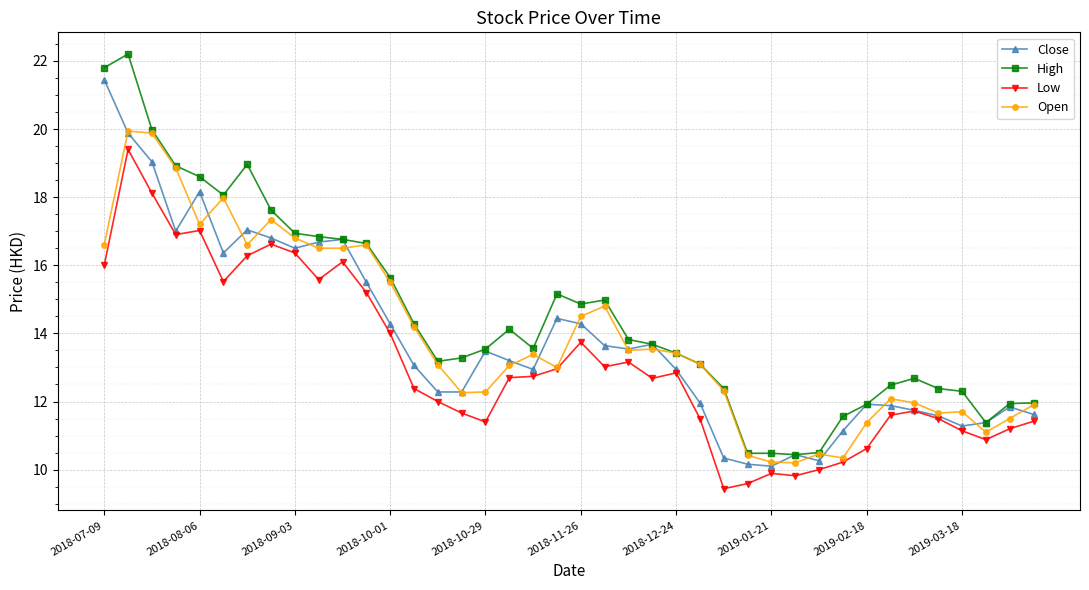

Which series has the widest spread of values?

High